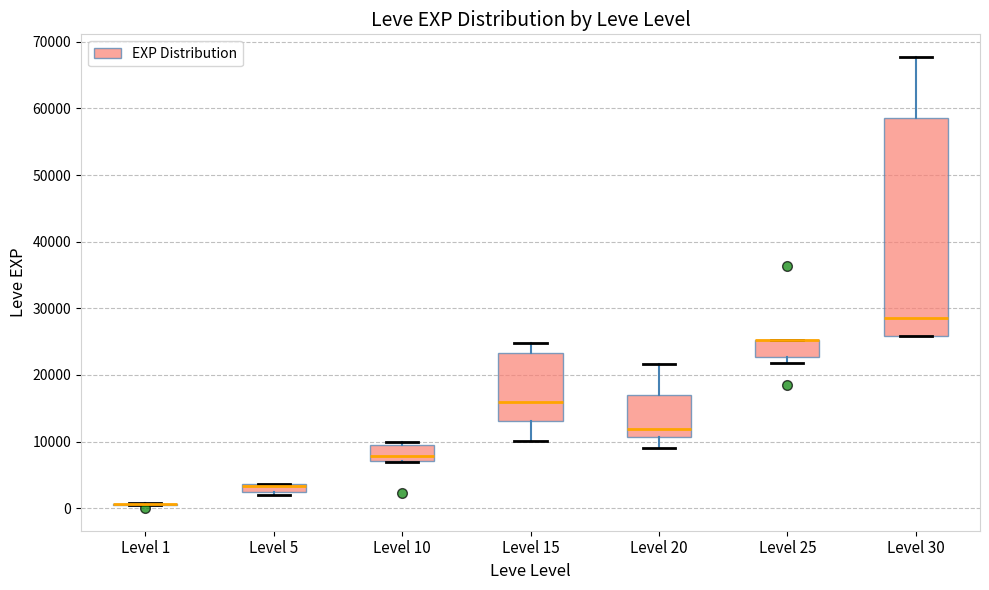

Comparing the boxes themselves (not the whiskers), which one is the tallest?

Level 30